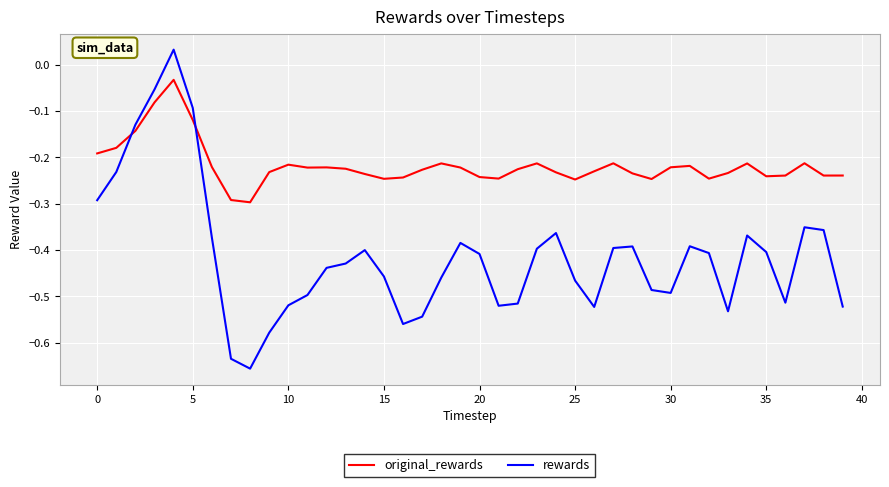

Which series ends up on top after the final intersection of rewards and original_rewards?

original_rewards